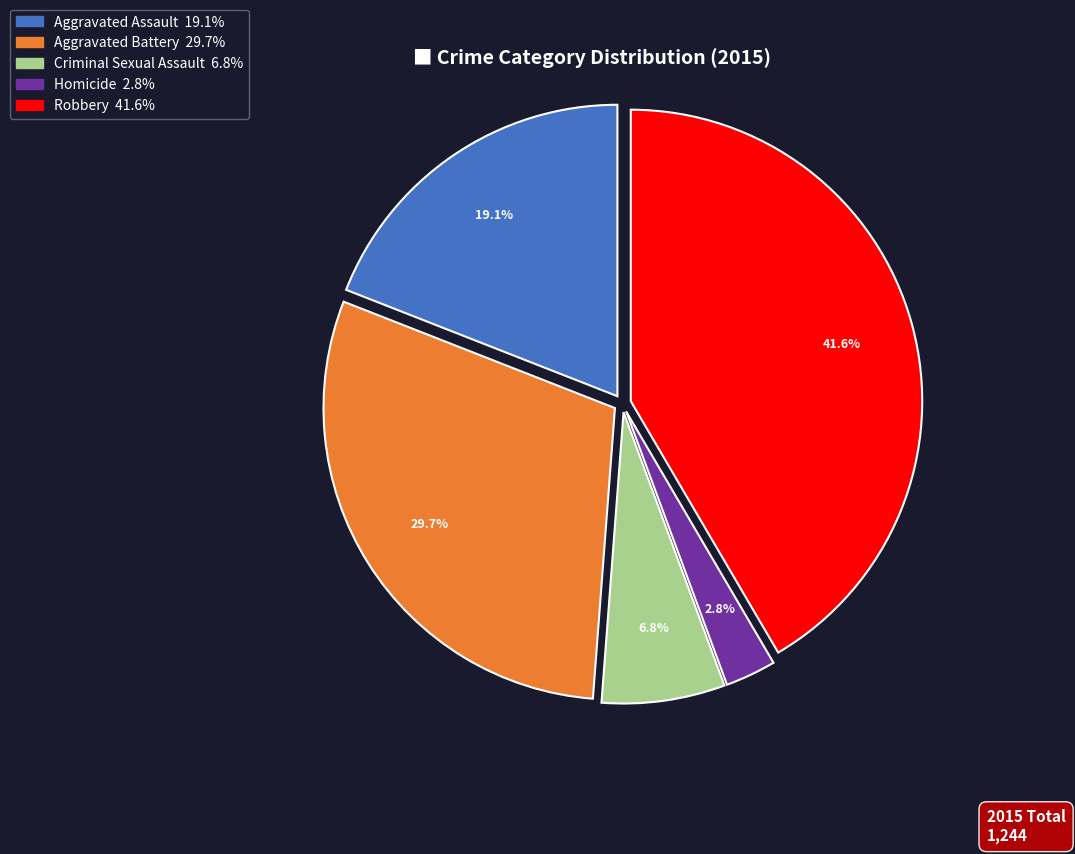

Between Aggravated Assault and Robbery, which is larger?

Robbery